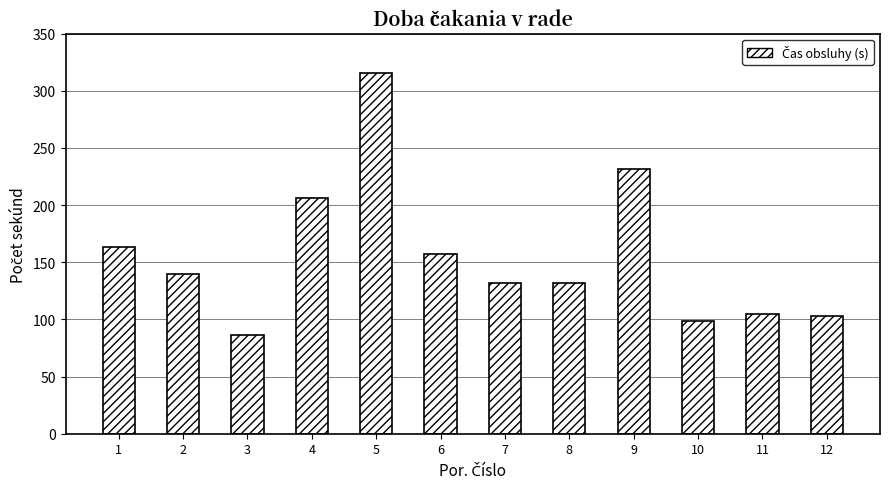

The value at 6 is 157. True or false?

True